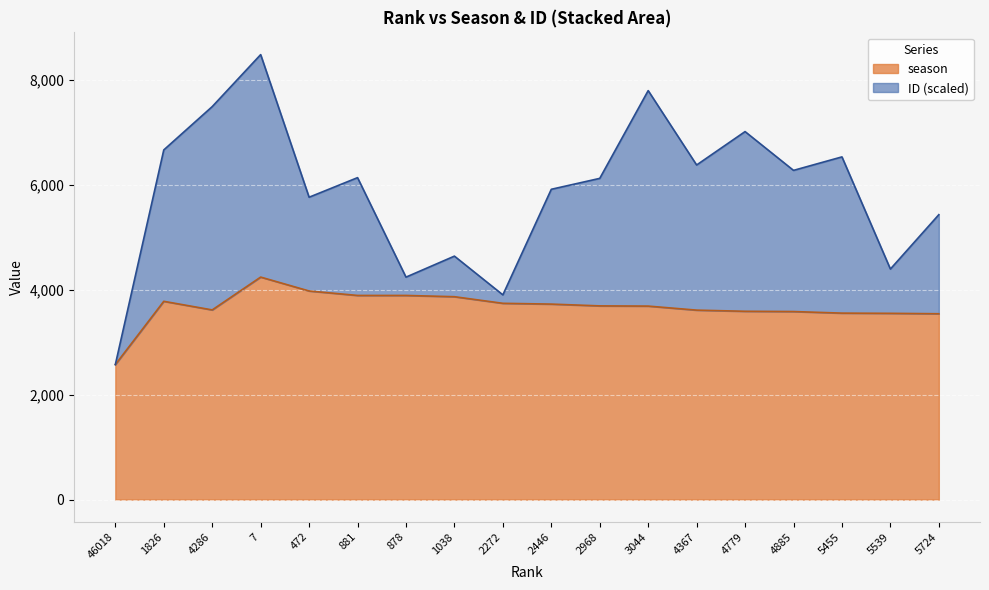

At which category does the chart reach its minimum across all series?

46018